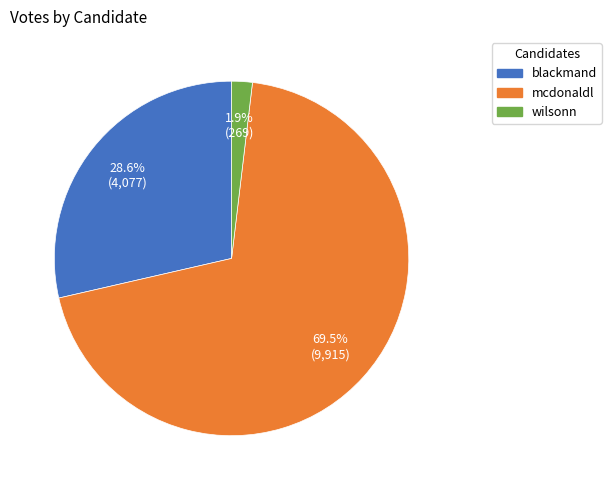

To the nearest percent, what is the average slice percentage?

33%